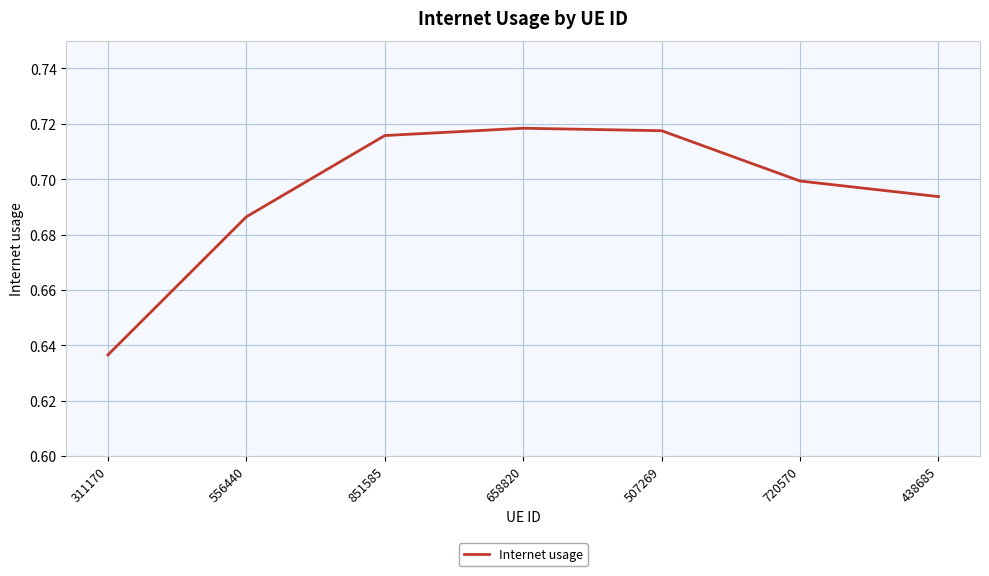

What is the sum of all values?

4.9